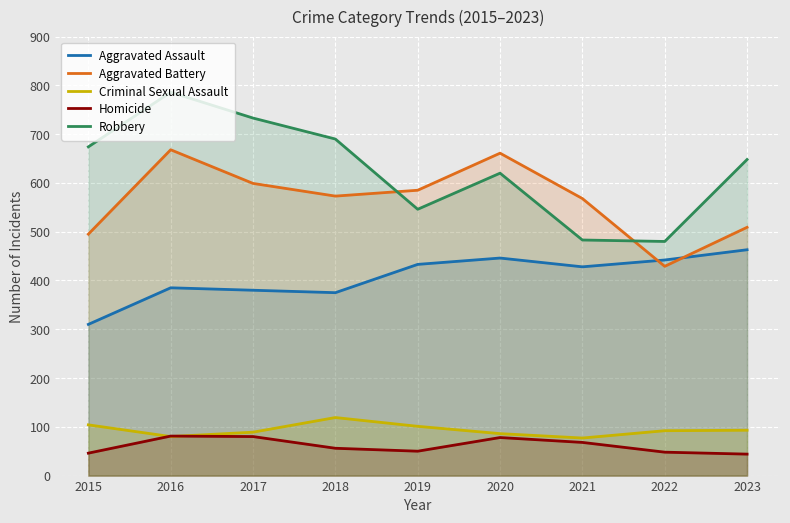

What is the sum of all Robbery values?

5660